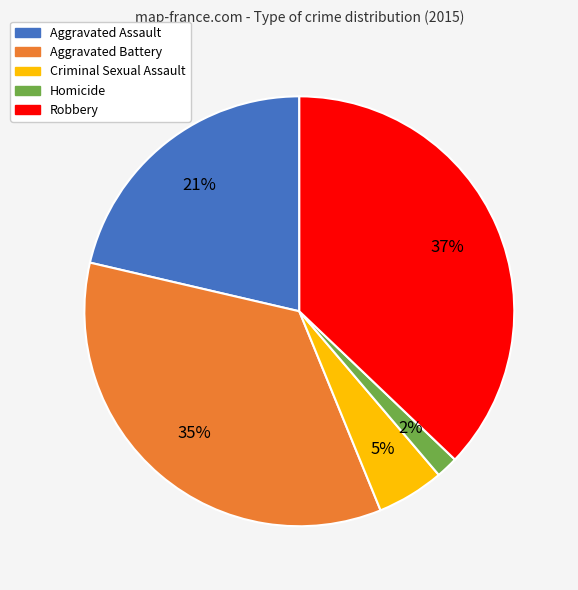

Do Homicide and Aggravated Battery together represent more than half of the pie?

No